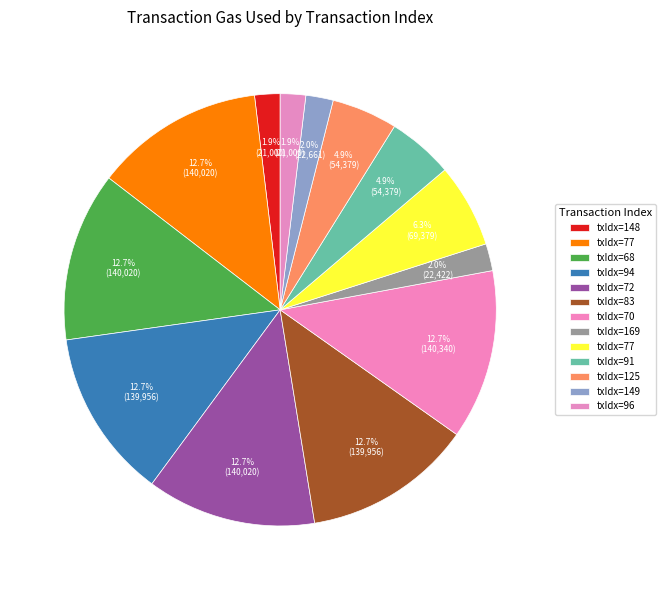

Which category has the smallest portion of the pie?

148